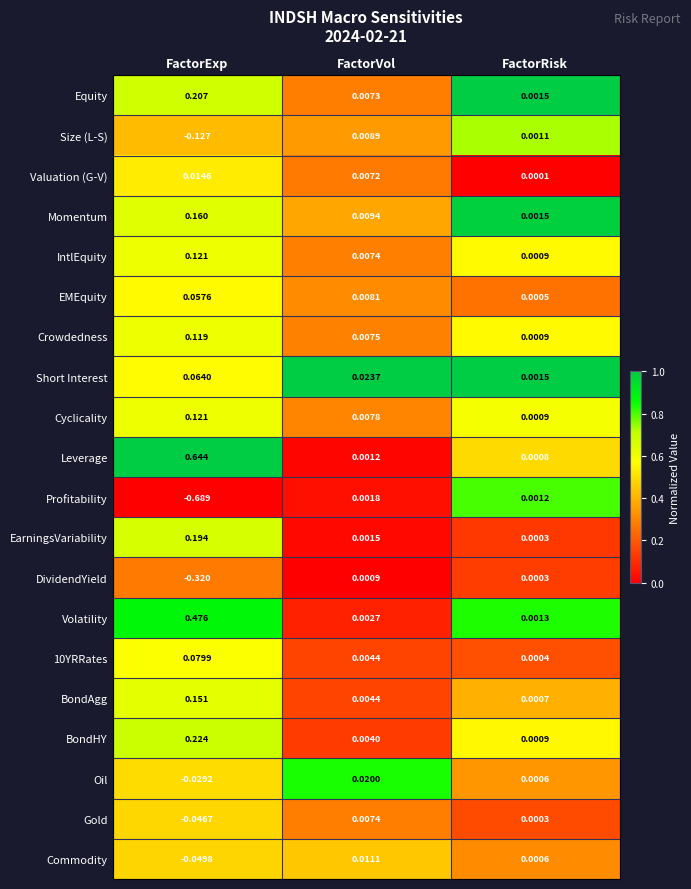

At which label does Commodity first exceed 0?

FactorVol